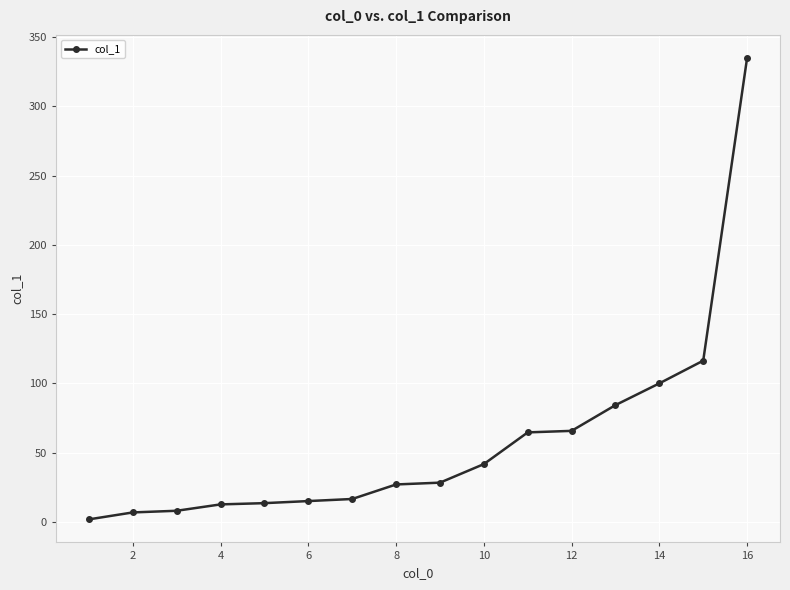

What is the difference between the second highest and minimum values?

114.6